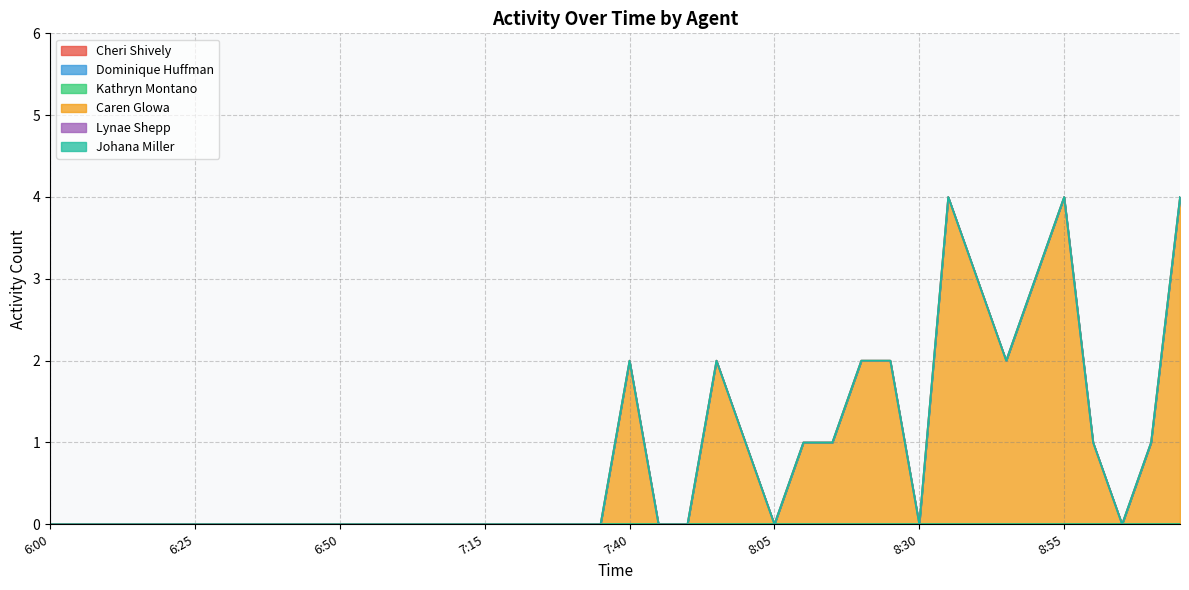

Between 6:40 and 8:00, which series saw the biggest shift?

Caren Glowa